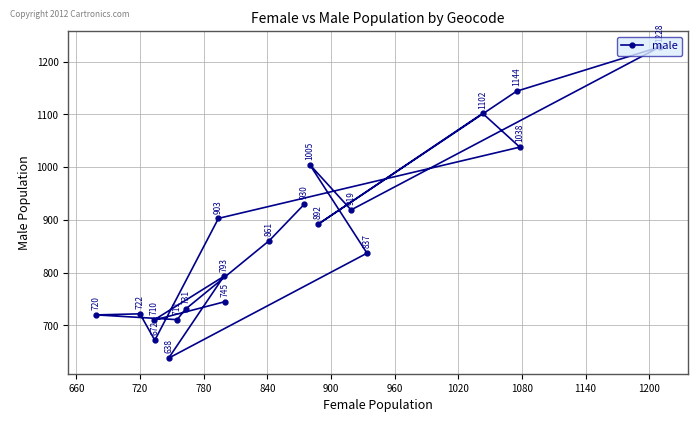

How many data points are above 861?

9